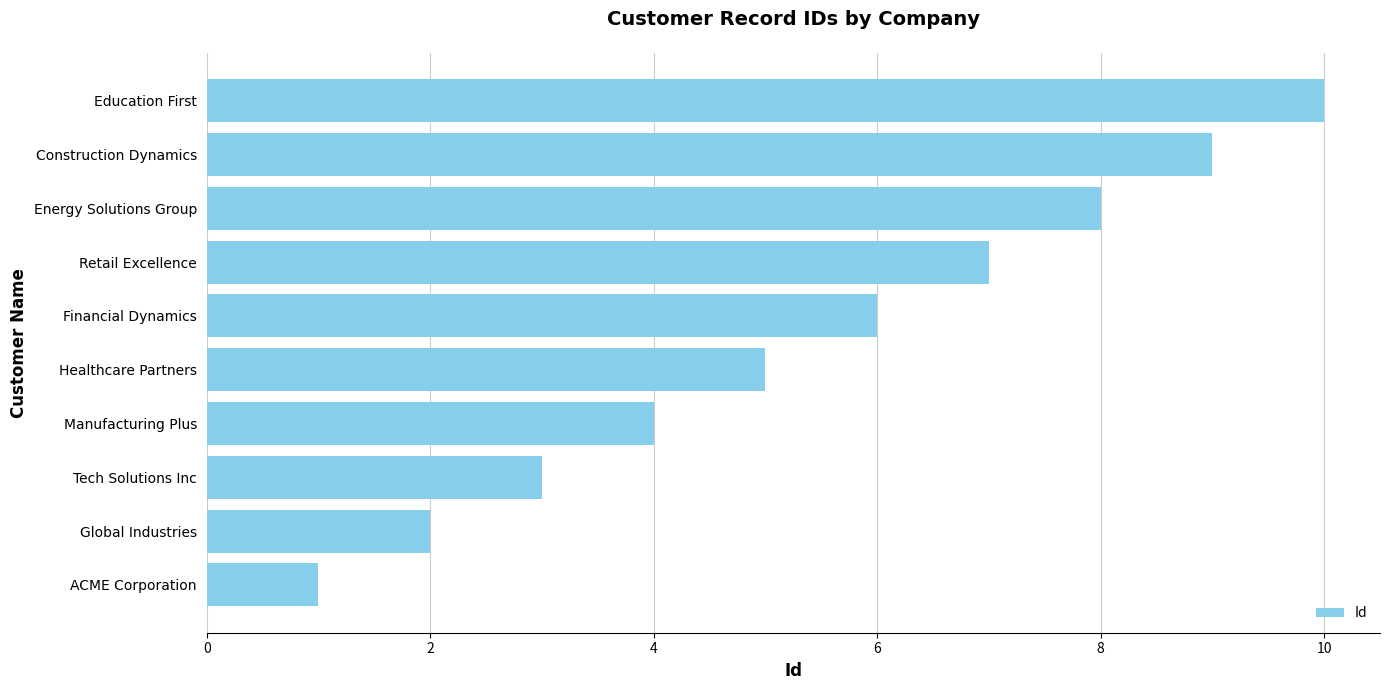

Which has a higher value, Tech Solutions Inc or Global Industries?

Tech Solutions Inc